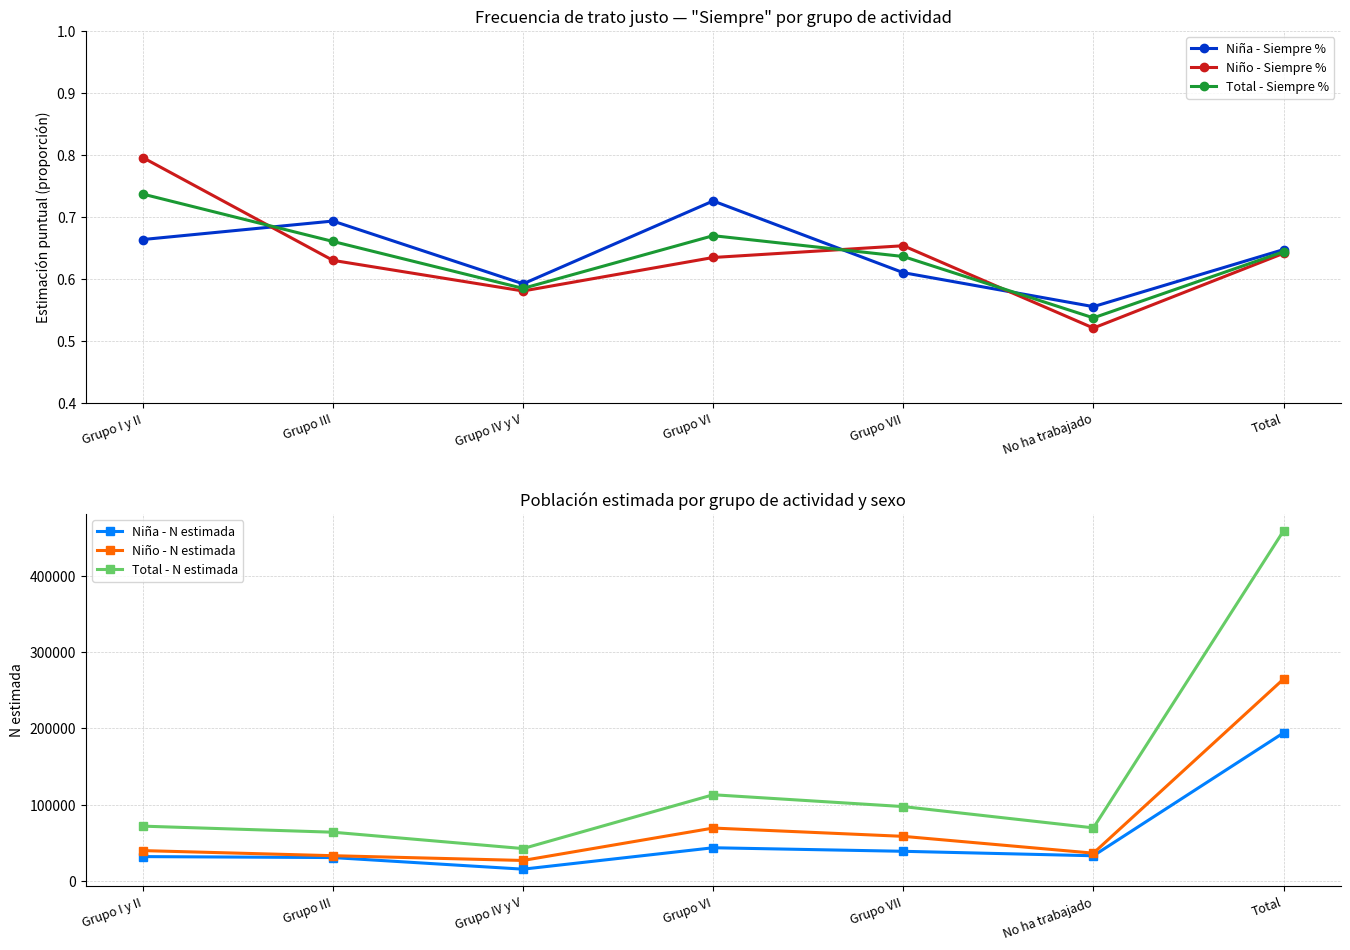

What is the difference between the maximum and minimum values in the Niña - N estimada series?

178522